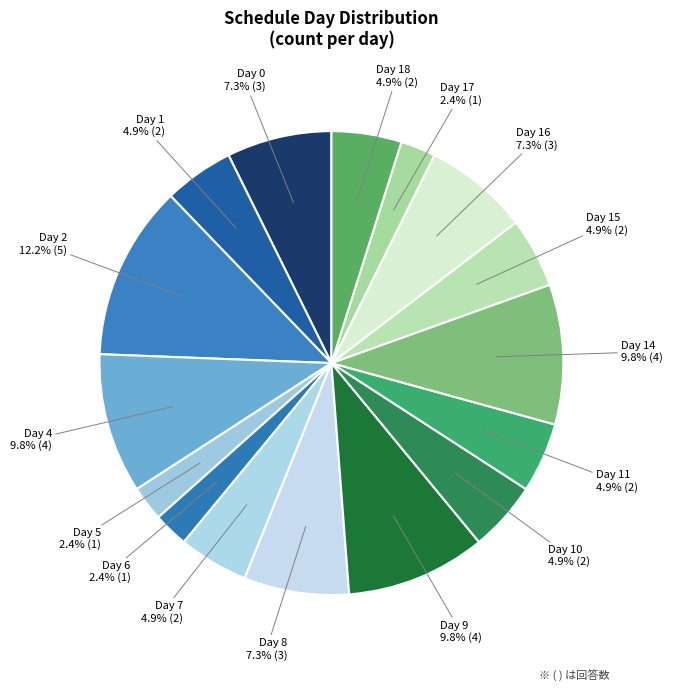

What is the ratio of the value at Day 16 to the value at Day 6?

3.0